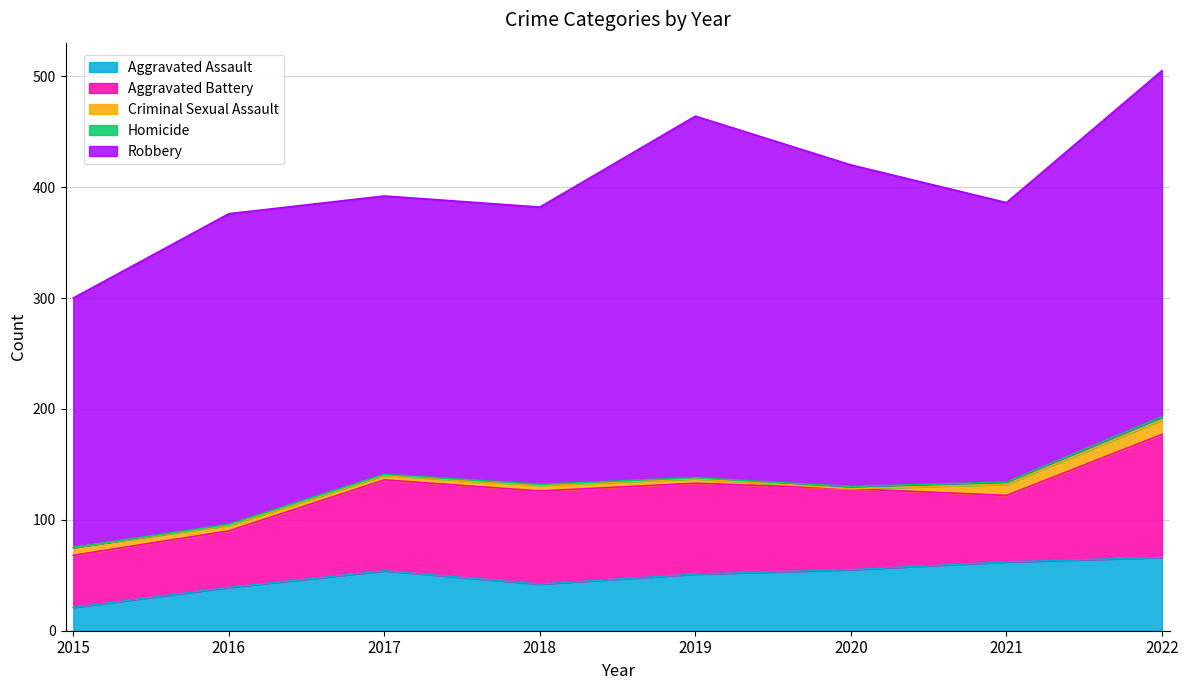

What is the difference between the Aggravated Assault values at 2015 and 2017?

33